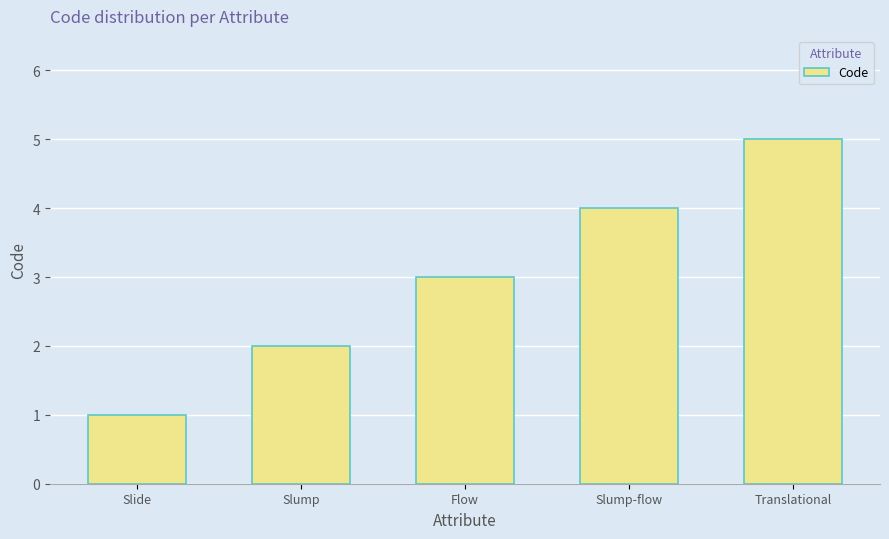

List the labels in order of value, largest first.

Translational, Slump-flow, Flow, Slump, Slide